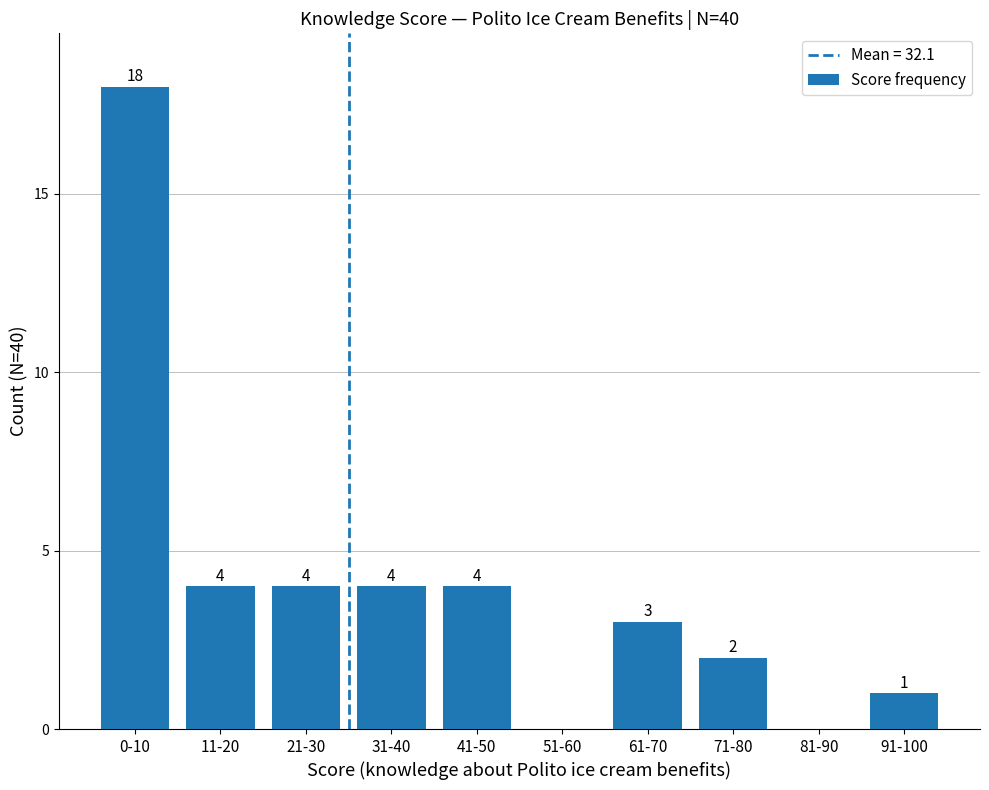

Approximately how many times larger is the value at 41-50 compared to 91-100?

4.0